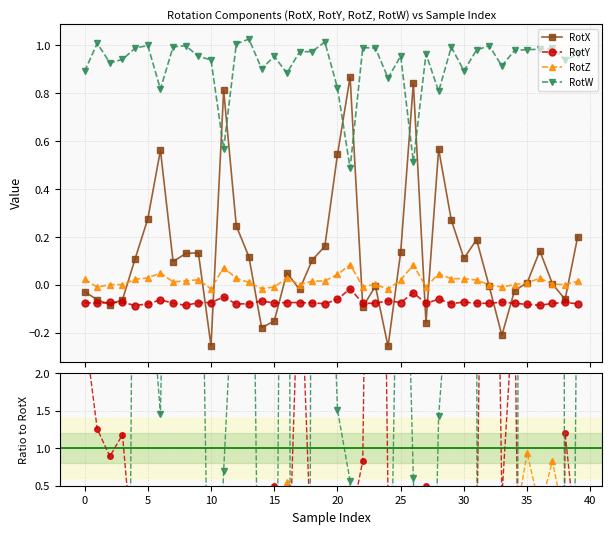

True or false: RotX and RotZ cross at least once.

True